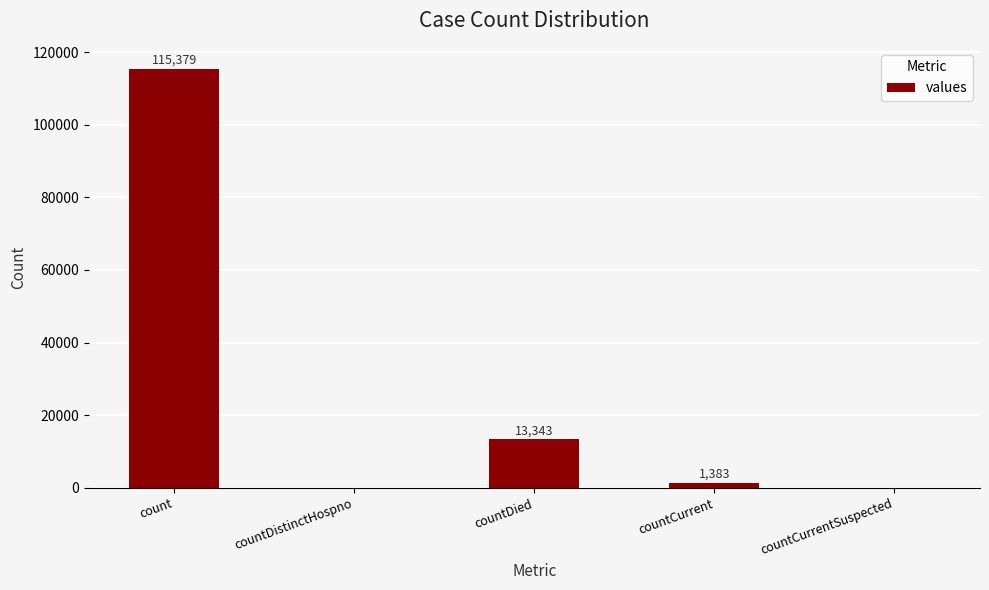

Which has a higher value, countDied or count?

count